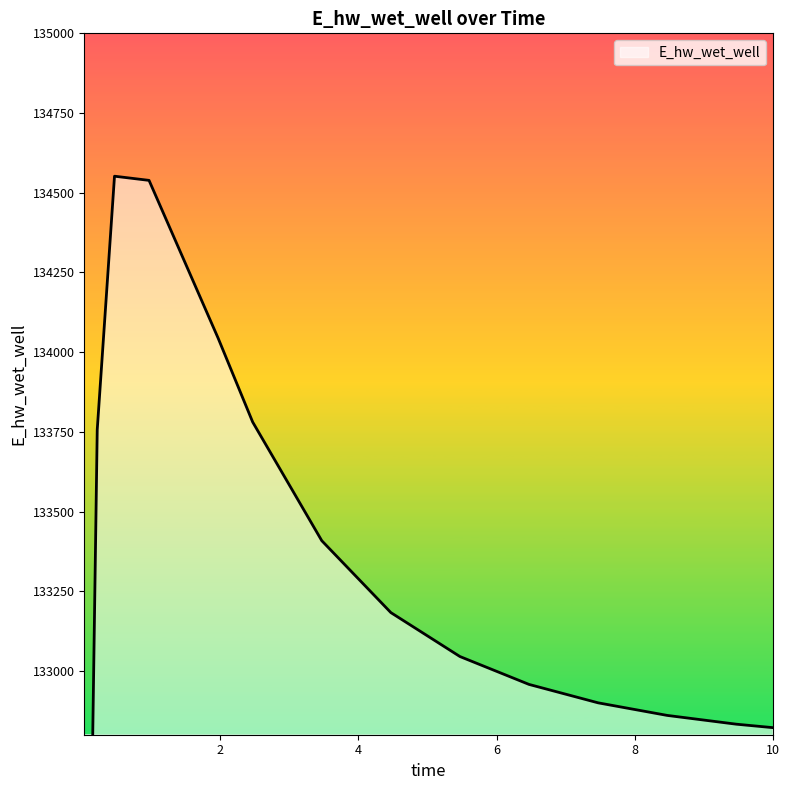

True or false: the data shows 133408.6 at 3.46875.

True